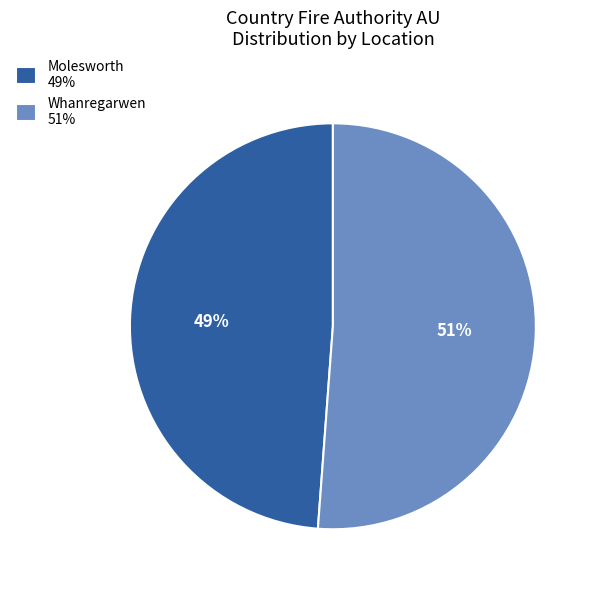

Count the number of slices in the pie.

2